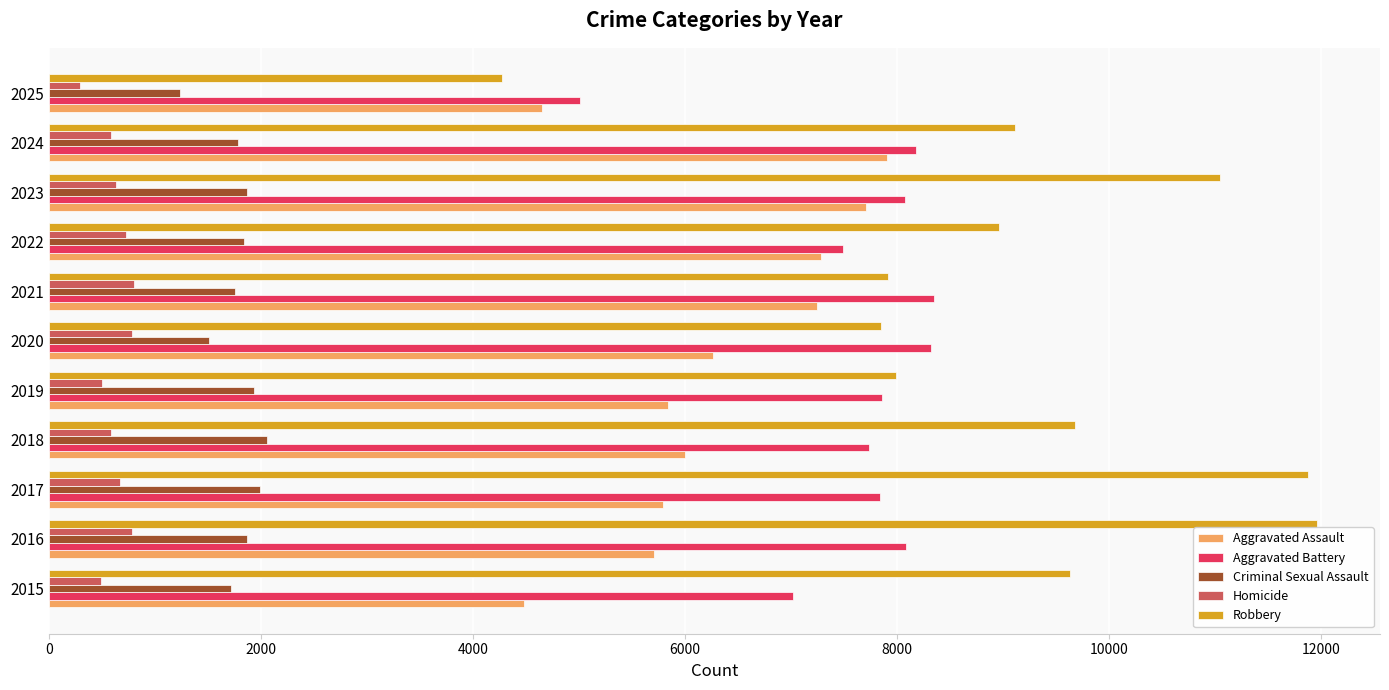

Which series changed the most between 2018 and 2020?

Robbery